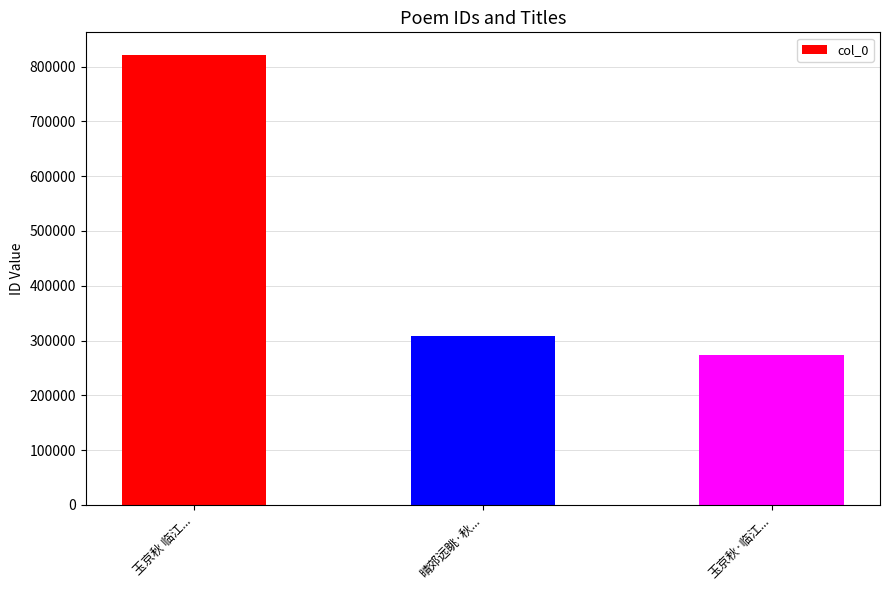

Rank the categories by value from lowest to highest.

玉京秋·临江..., 晴郊远眺·秋..., 玉京秋 临江...